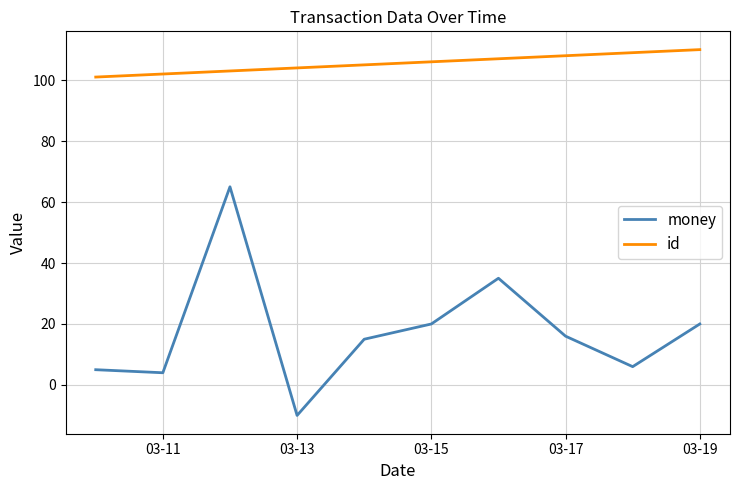

List the series in order of their peak value, highest first.

id, money